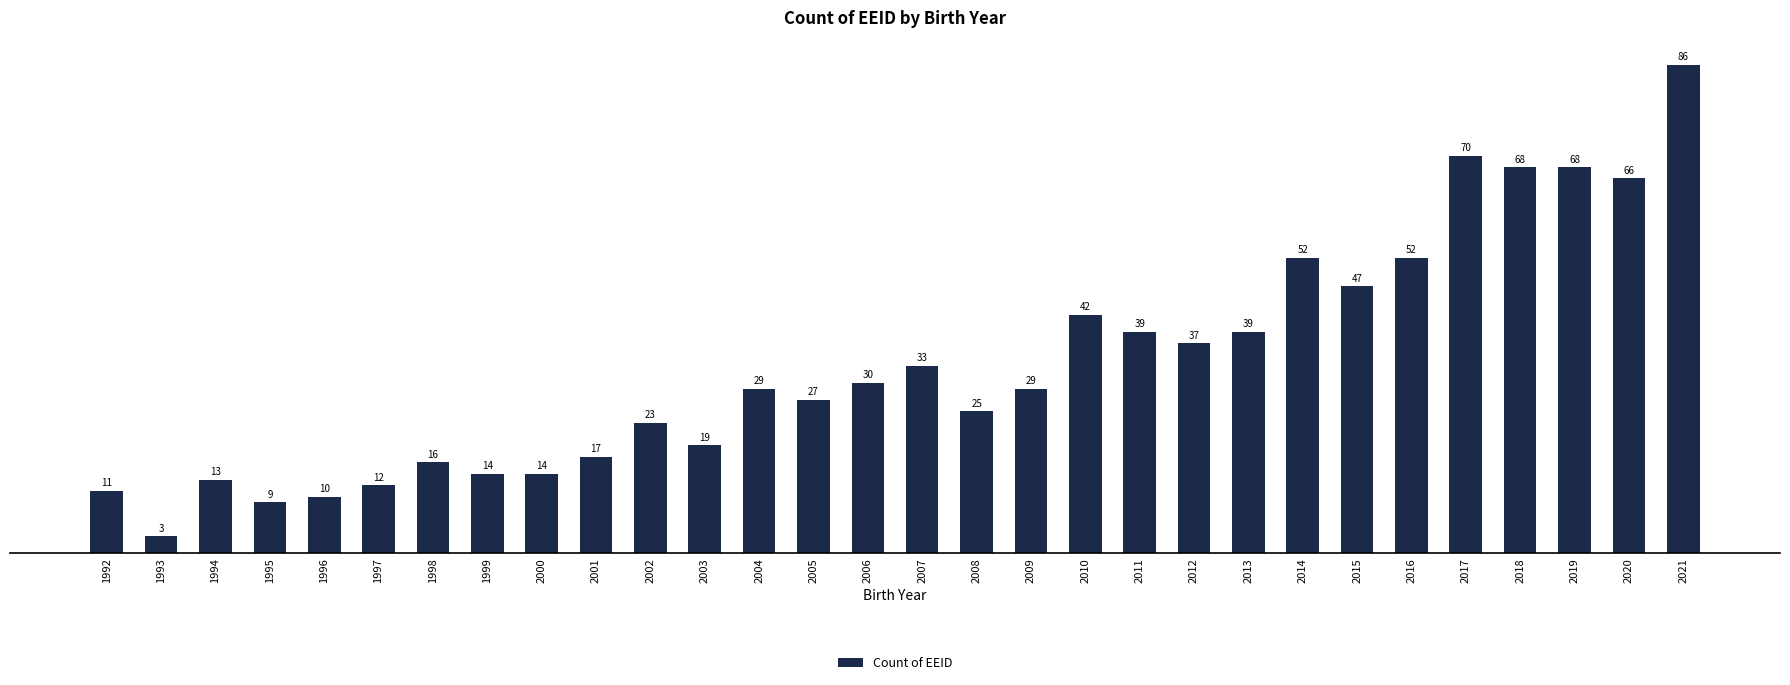

The value at 2012 is 55. True or false?

False